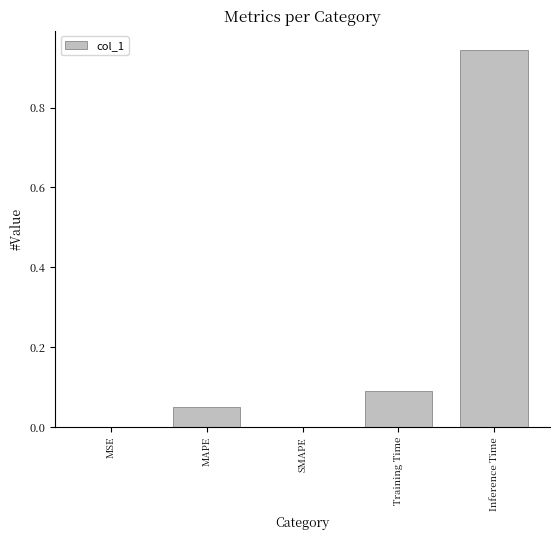

What is the sum of the values at Training Time and Inference Time?

1.0